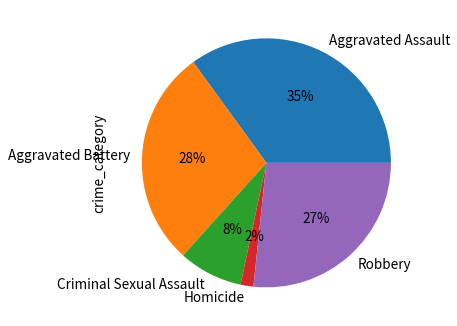

To the nearest percent, what is the difference between the Aggravated Assault and Criminal Sexual Assault slice percentages?

27%